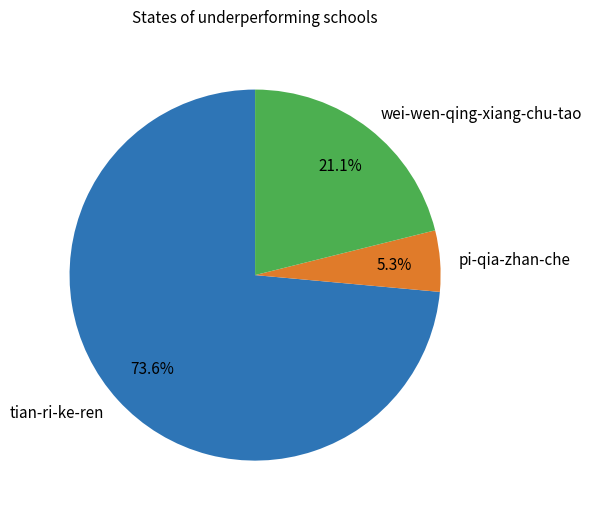

Which slice represents more than half of the pie?

tian-ri-ke-ren